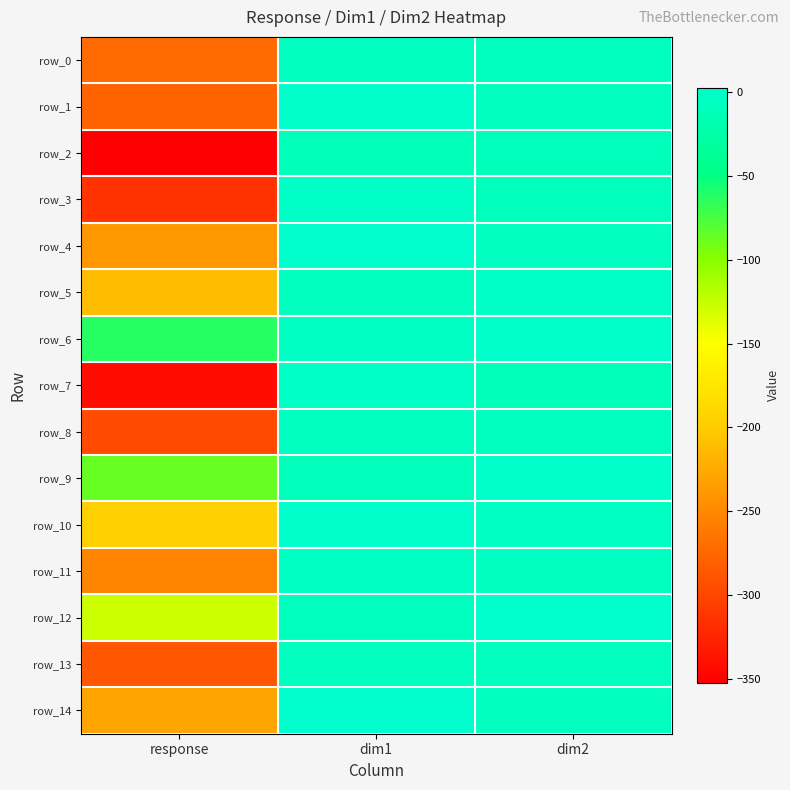

What is the total value across all series at dim2?

-85.8